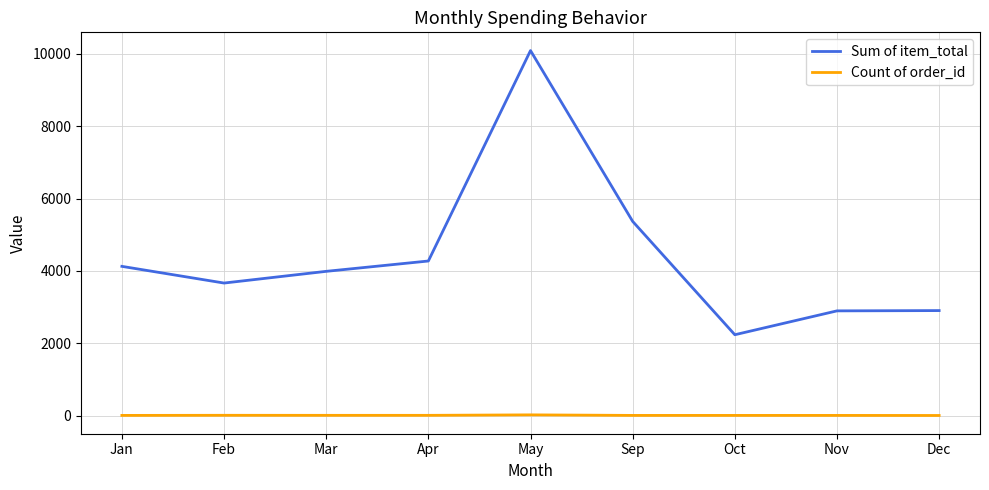

At which label does Sum of item_total reach its minimum?

Oct